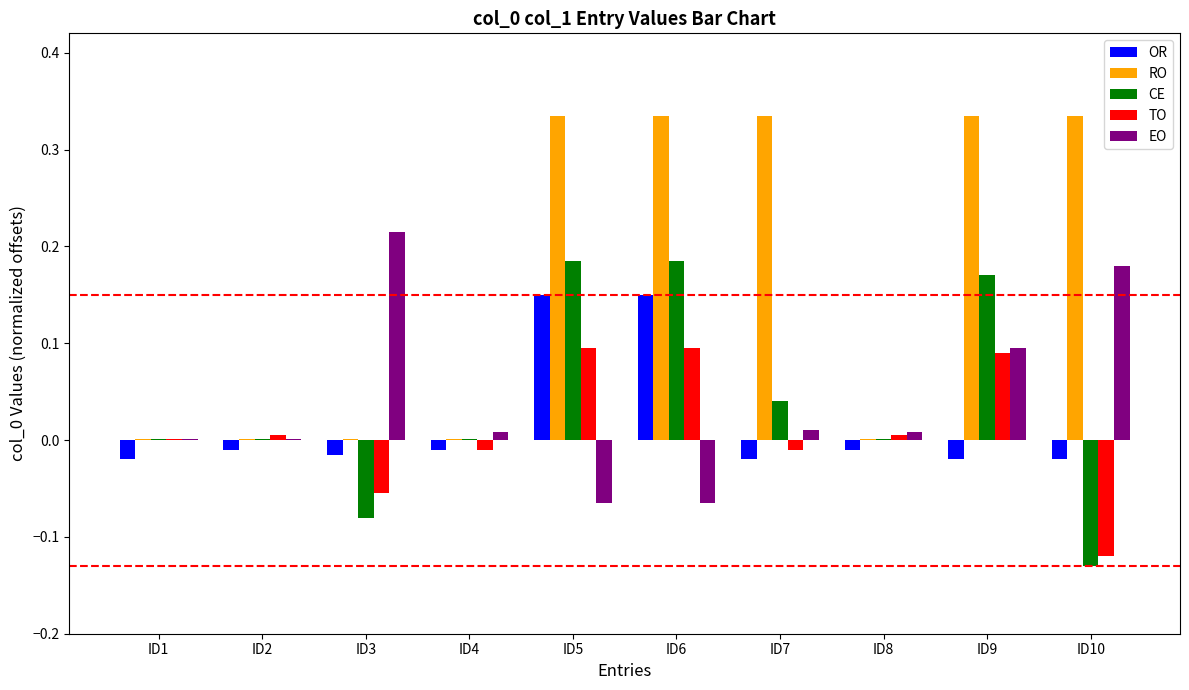

Which series changed the most between ID2 and ID6?

RO